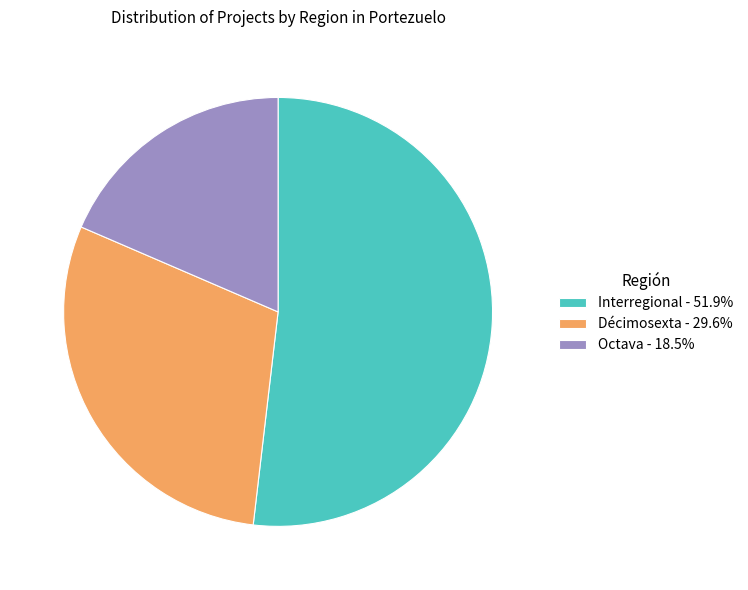

How many segments does this pie chart have?

3